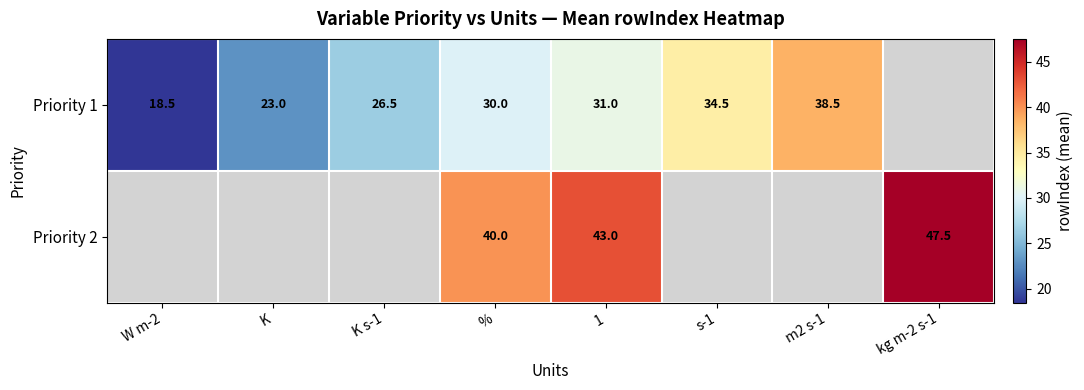

Is it true that Priority 2 equals 22.8 at %?

False